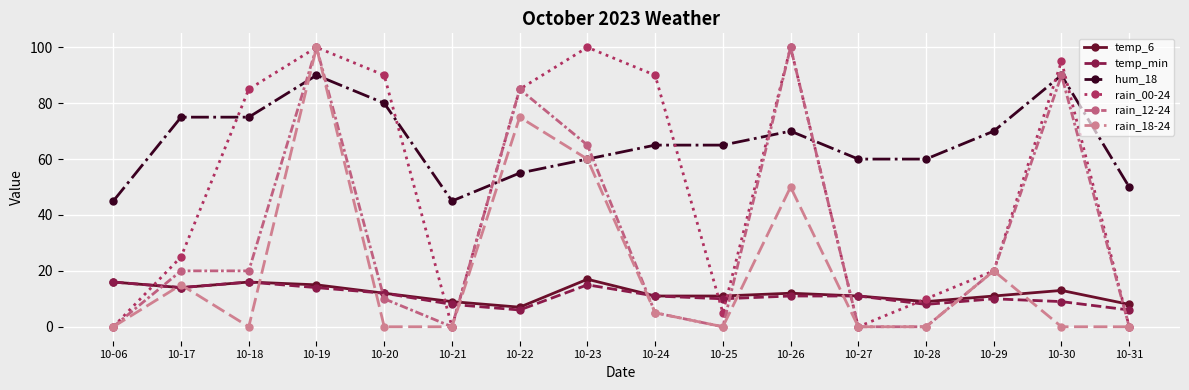

Reading left to right, transcribe all the data shown in this chart.

temp_6: 16	14	16	15	12	9	7	17	11	11	12	11	9	11	13	8
temp_min: 16	14	16	14	12	8	6	15	11	10	11	11	8	10	9	6
hum_18: 45	75	75	90	80	45	55	60	65	65	70	60	60	70	90	50
rain_00-24: 0	25	85	100	90	0	85	100	90	5	100	0	10	20	95	0
rain_12-24: 0	20	20	100	10	0	85	65	5	0	100	0	0	20	90	0
rain_18-24: 0	15	0	100	0	0	75	60	5	0	50	0	0	20	0	0